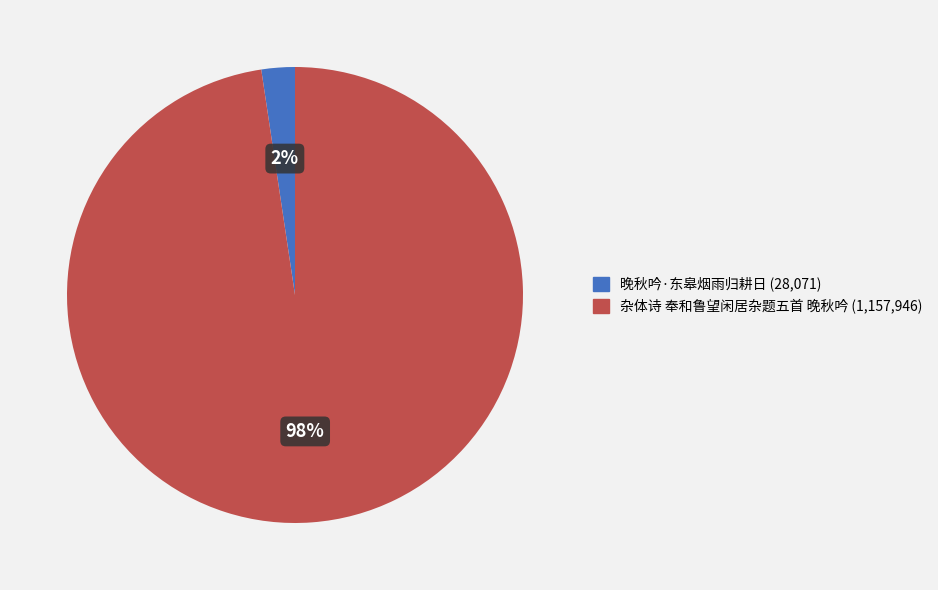

To the nearest percent, what is the average slice percentage?

50%